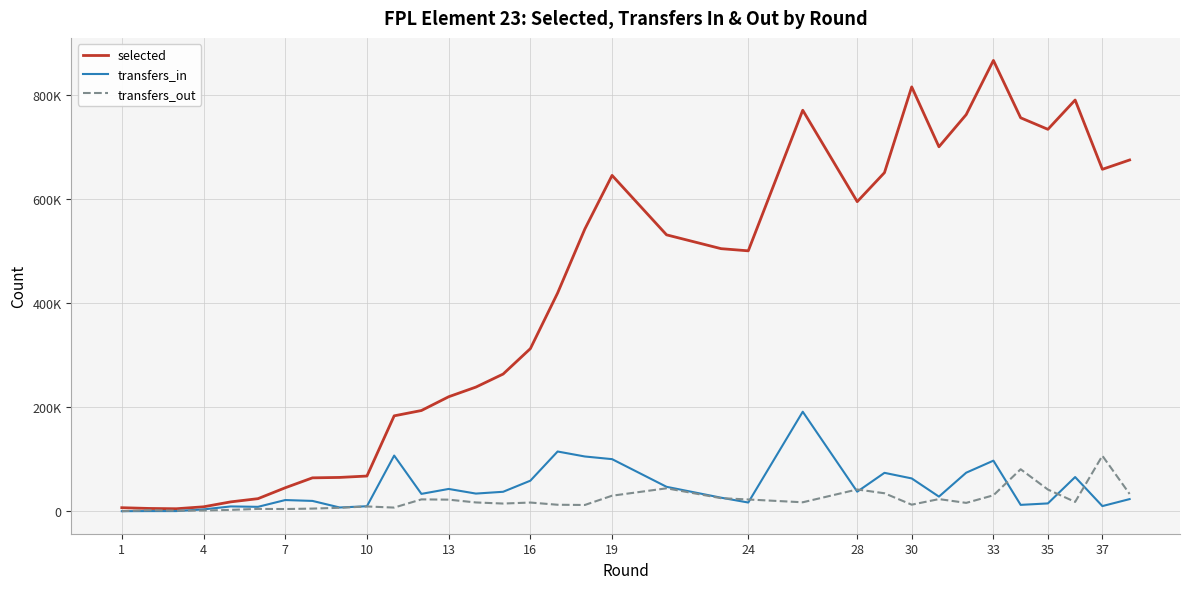

Rank the series at 19 from highest to lowest value.

selected, transfers_in, transfers_out